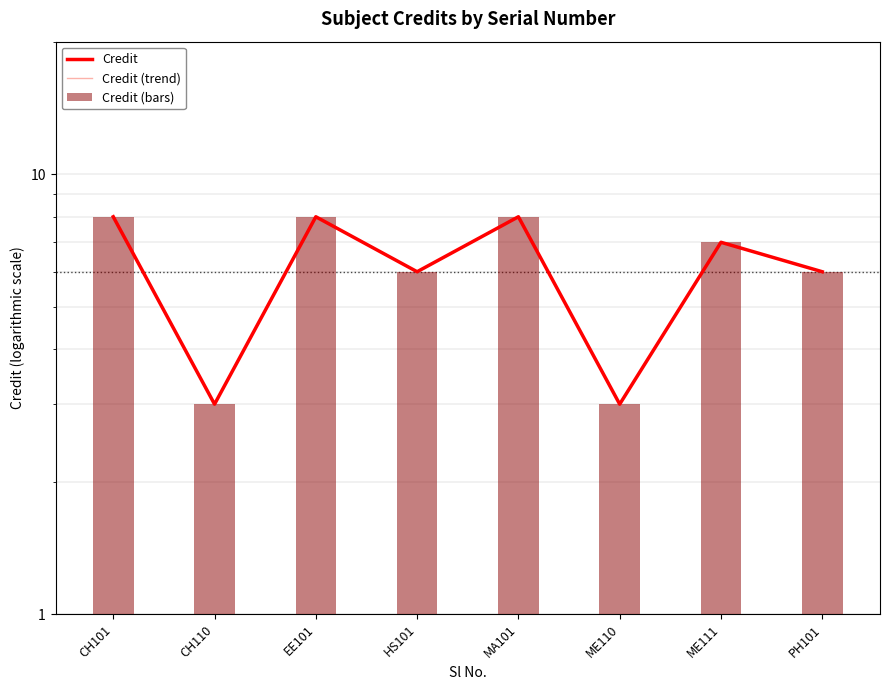

What is the total value across all series at EE101?

24